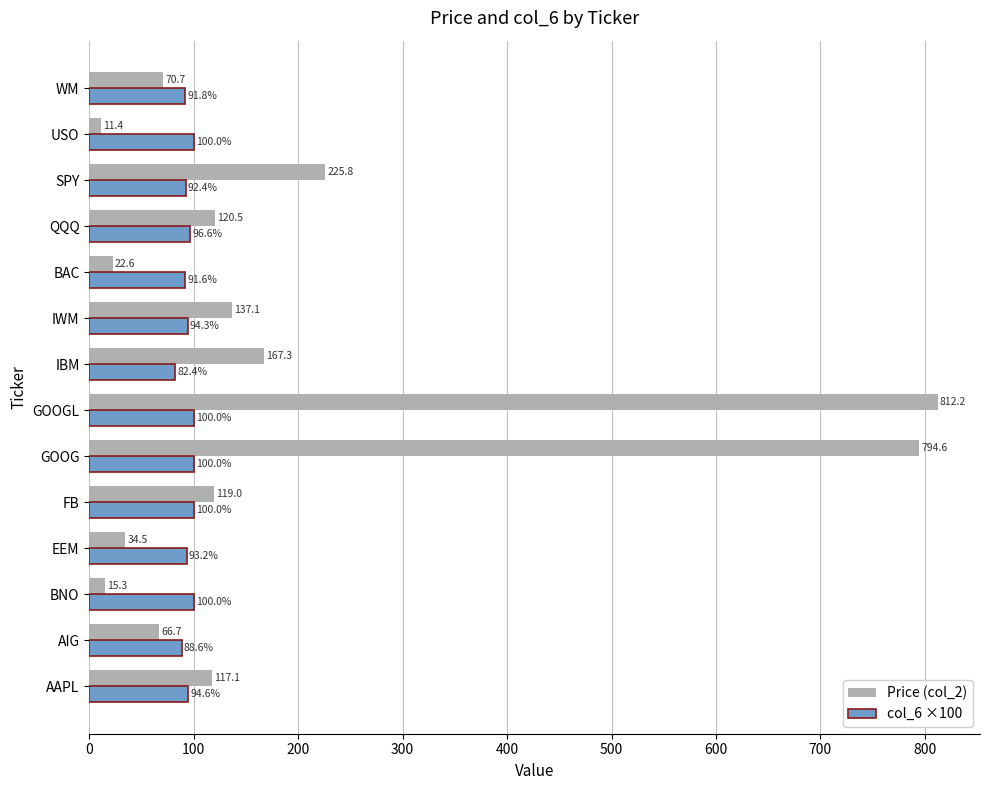

What is the difference between the Price (col_2) values at AAPL and QQQ?

3.4